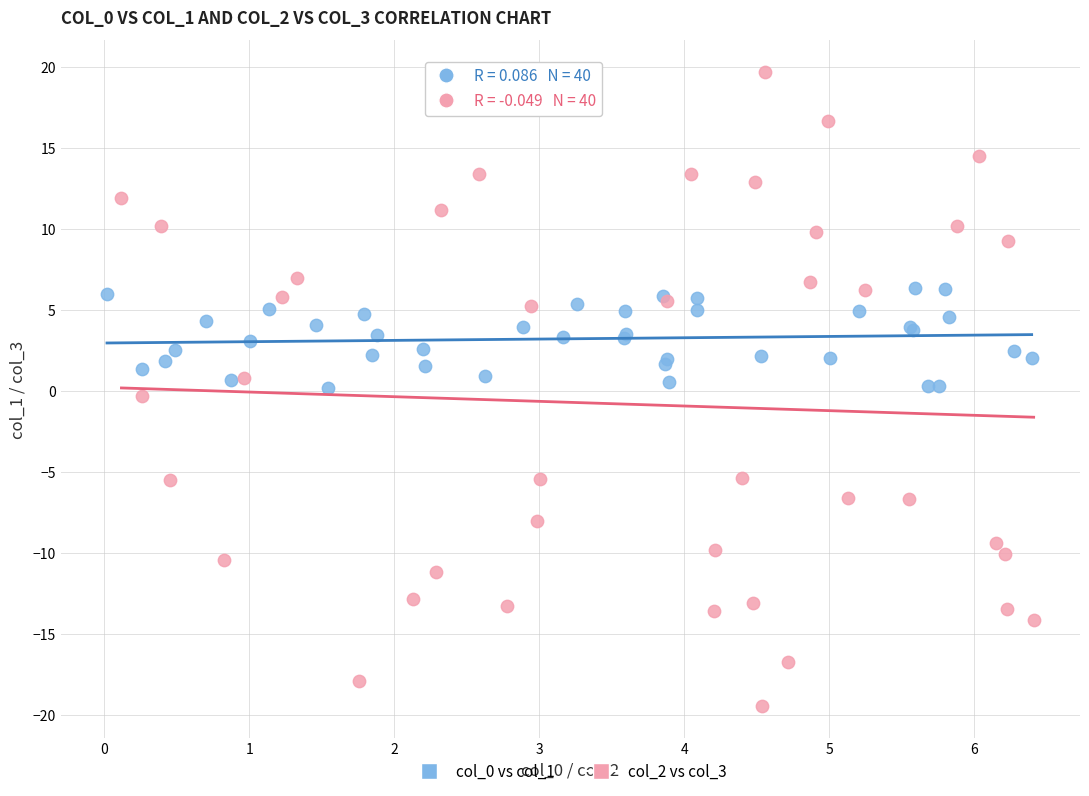

Which series contains the highest Y value?

col_2 vs col_3